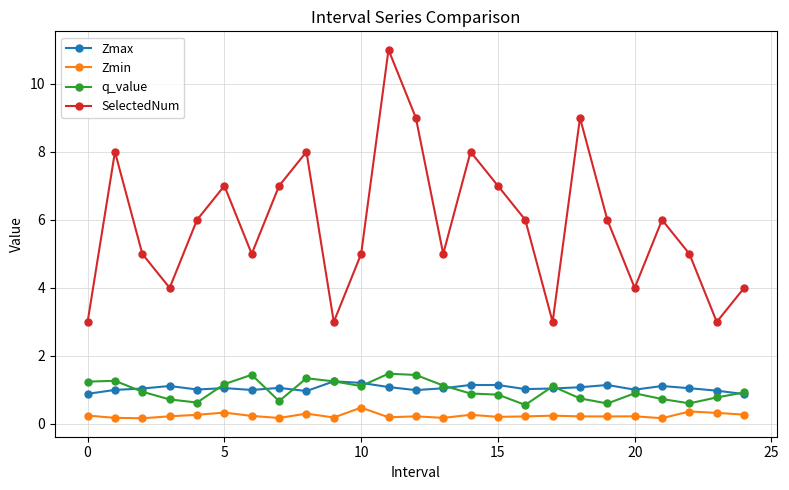

Which series has the largest total across all categories?

SelectedNum